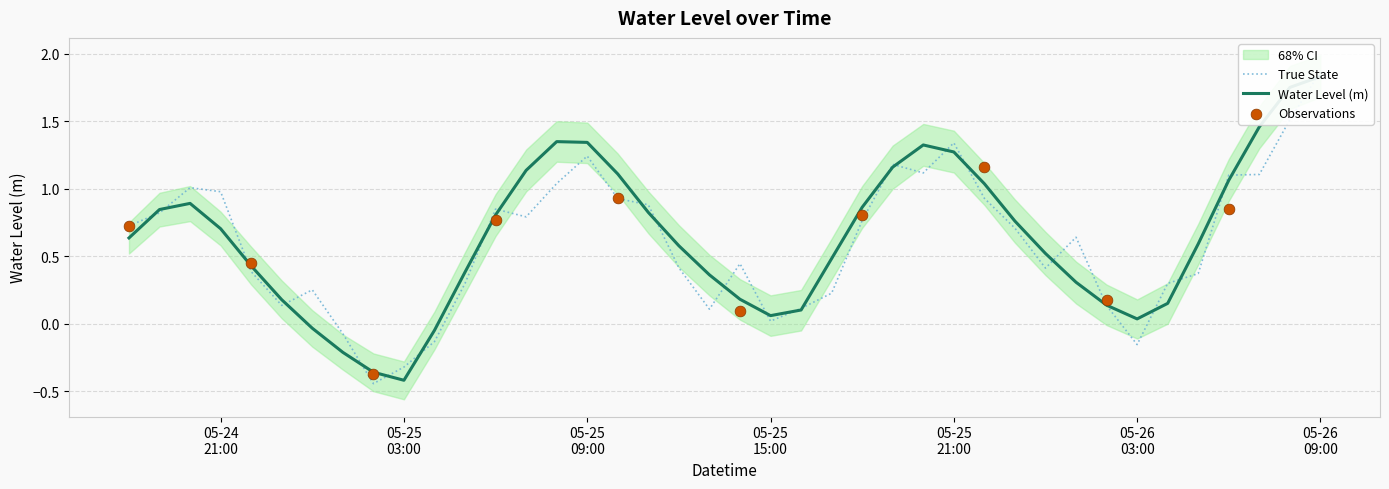

Between 2024-05-26 01:00:00 and 2024-05-24 18:00:00, which is larger?

2024-05-24 18:00:00